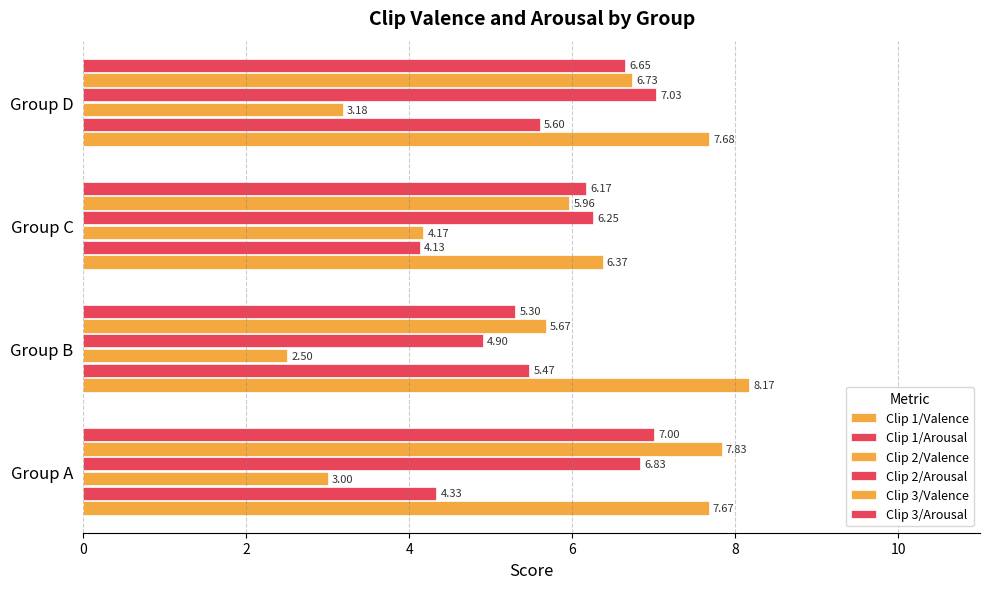

What is the difference between the maximum and minimum values in the Clip 3/Valence series?

2.2